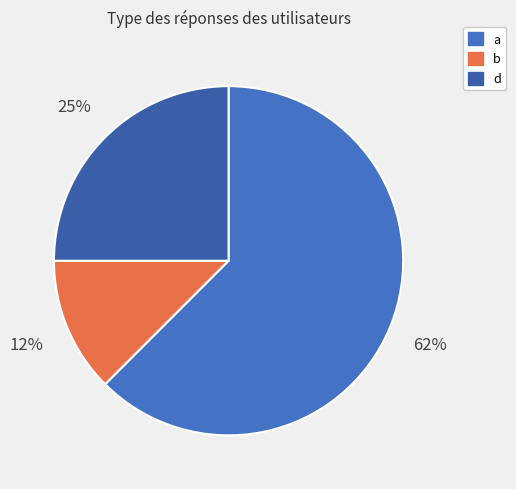

What is the majority slice?

a